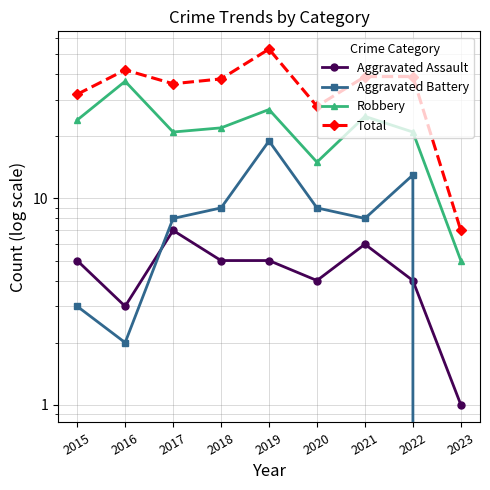

Reading left to right, transcribe all the data shown in this chart.

Aggravated Assault: 5	3	7	5	5	4	6	4	1
Aggravated Battery: 3	2	8	9	19	9	8	13	0
Robbery: 24	37	21	22	27	15	25	21	5
Total: 32	42	36	38	53	28	39	39	7